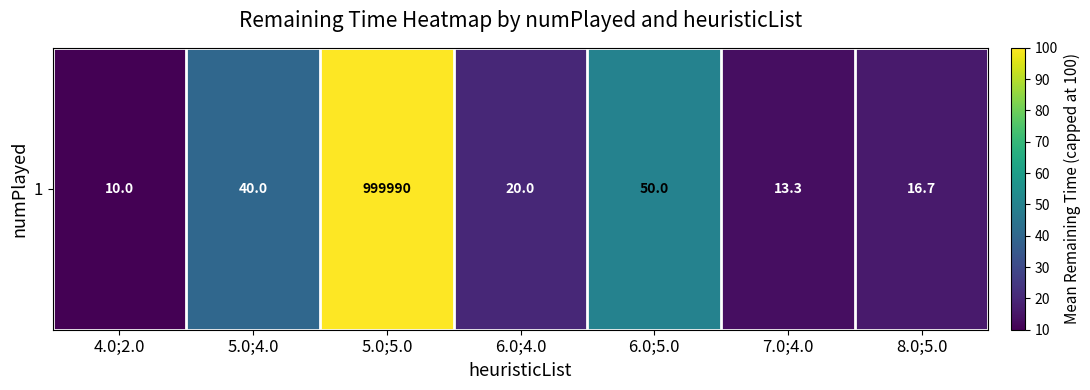

Is it true that the value at 5.0;5.0 is 100.0?

True